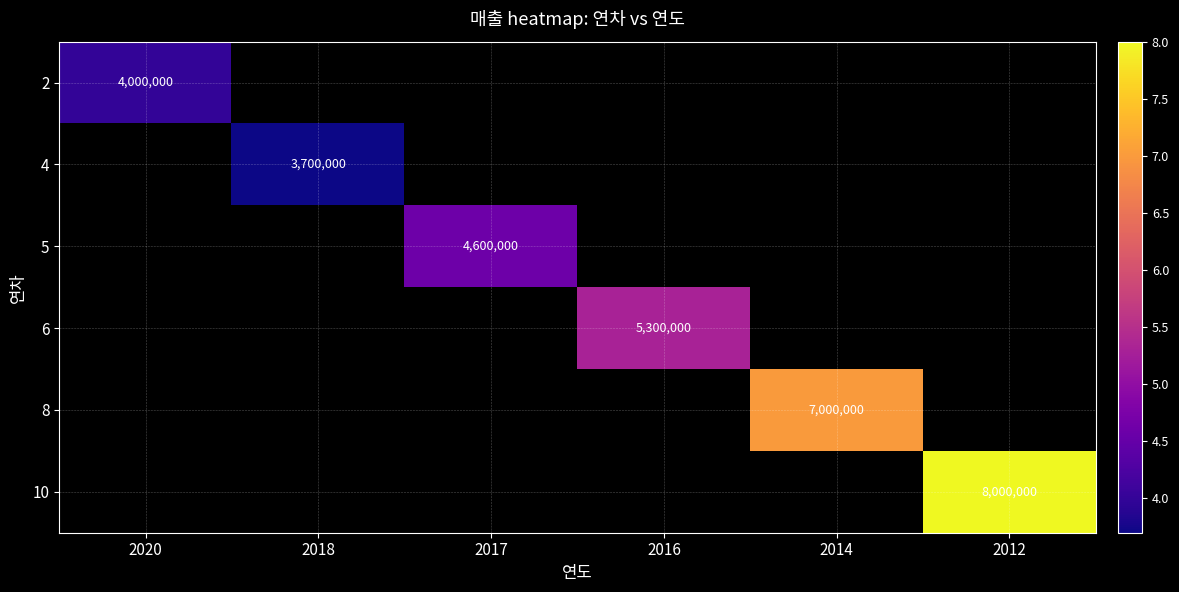

True or false: 4 has a value of 5190500 at 2018.

False